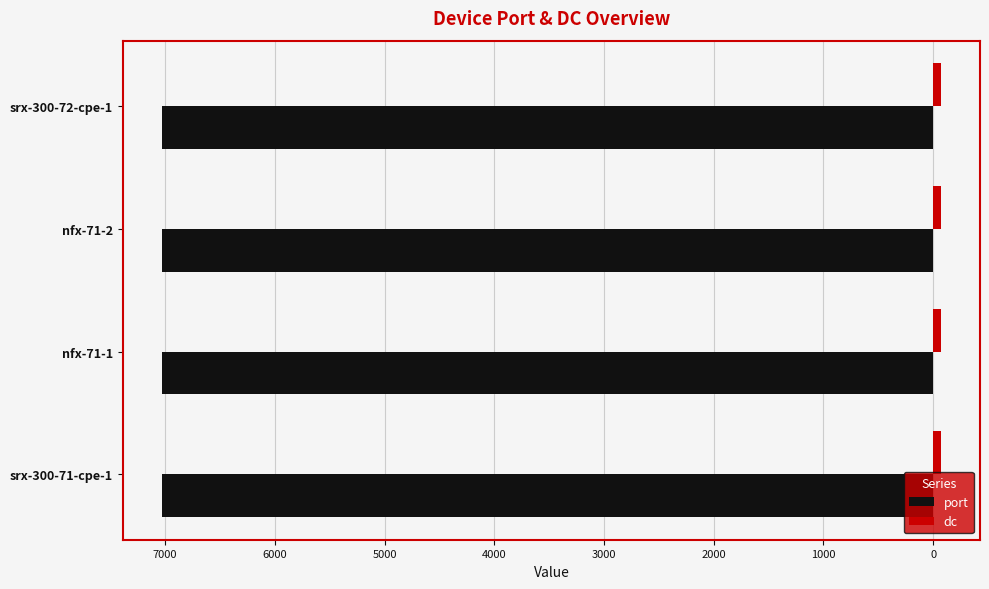

Count the number of data series in this chart.

2